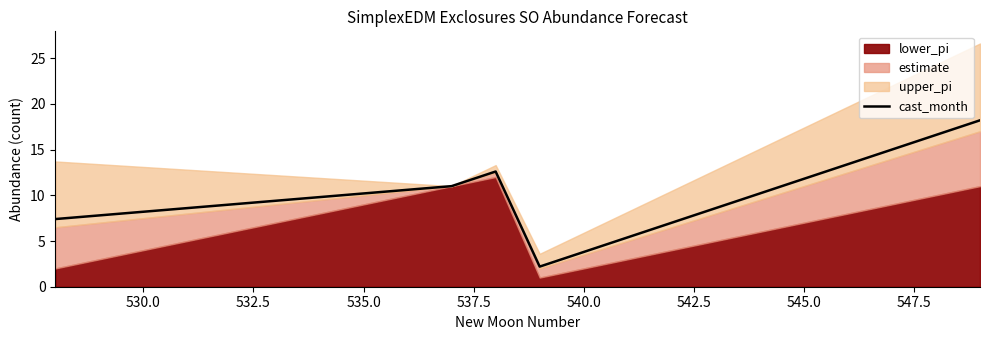

Count the number of values greater than 9.

12